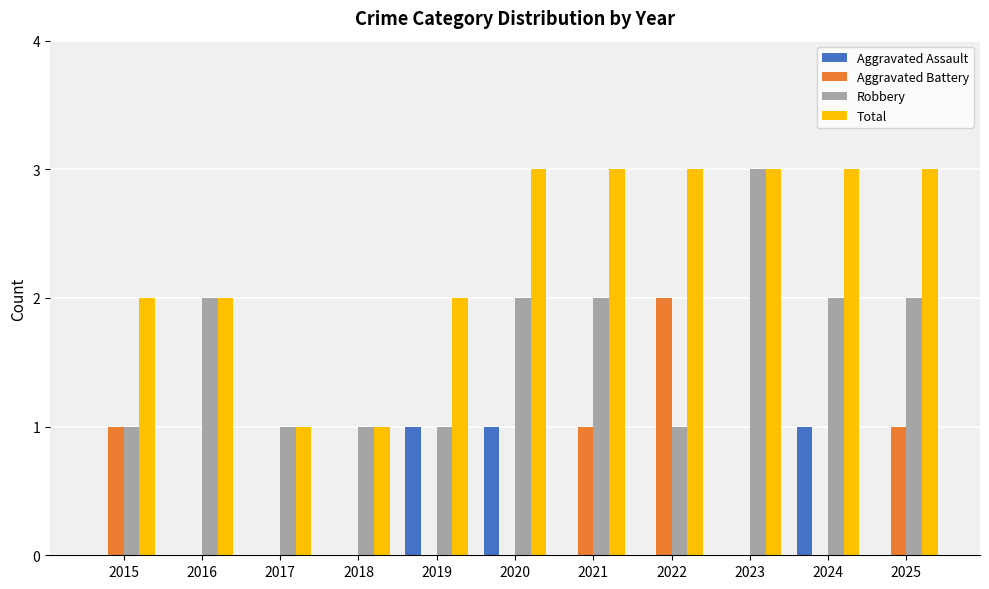

The value of Aggravated Assault at 2021 is 1. True or false?

False